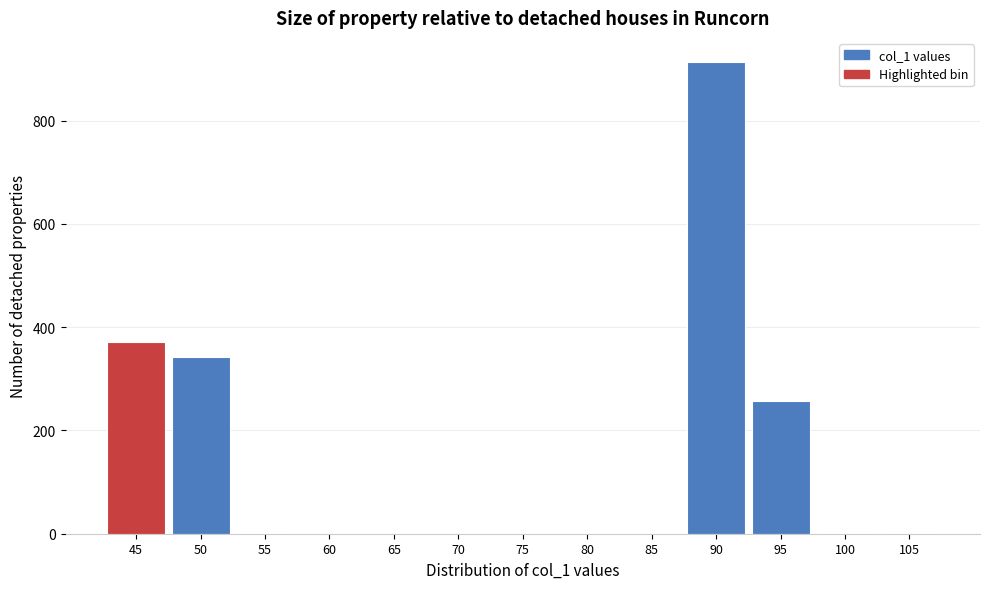

Between 75 and 45, which is larger?

45